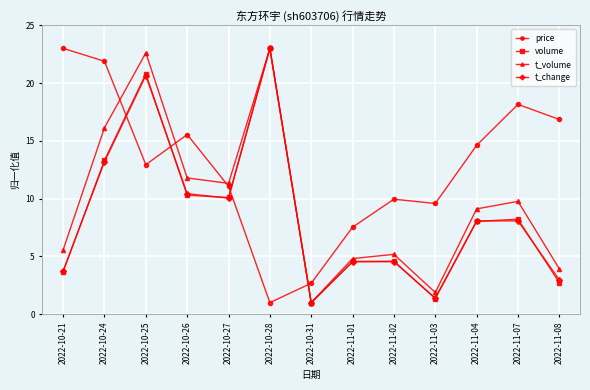

Which series ends up on top after the final intersection of price and t_change?

price